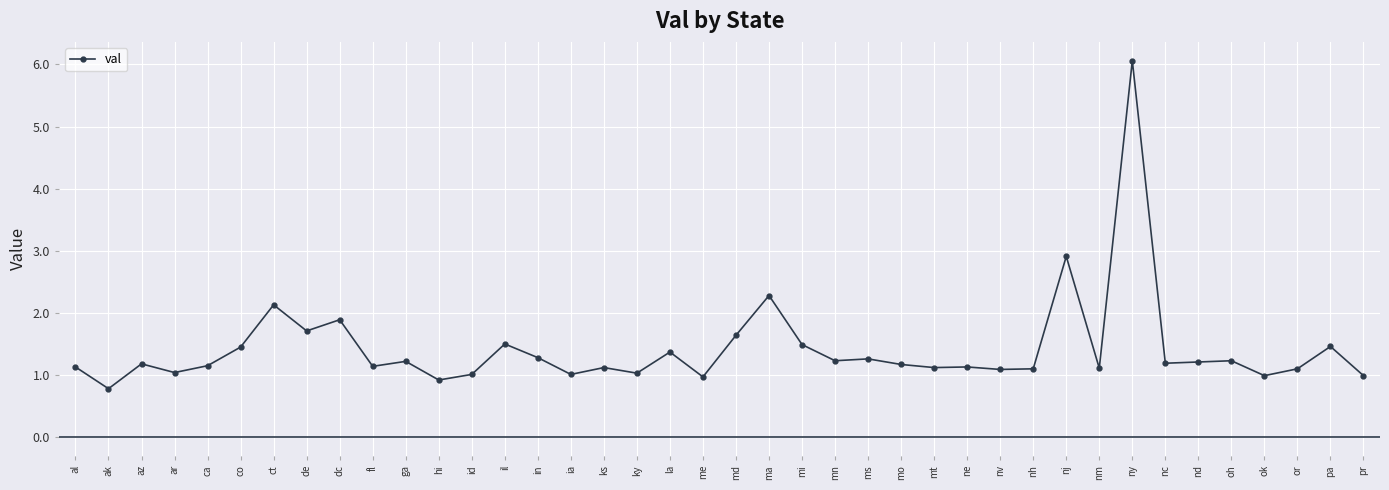

What is the difference between the maximum and second lowest values?

5.1